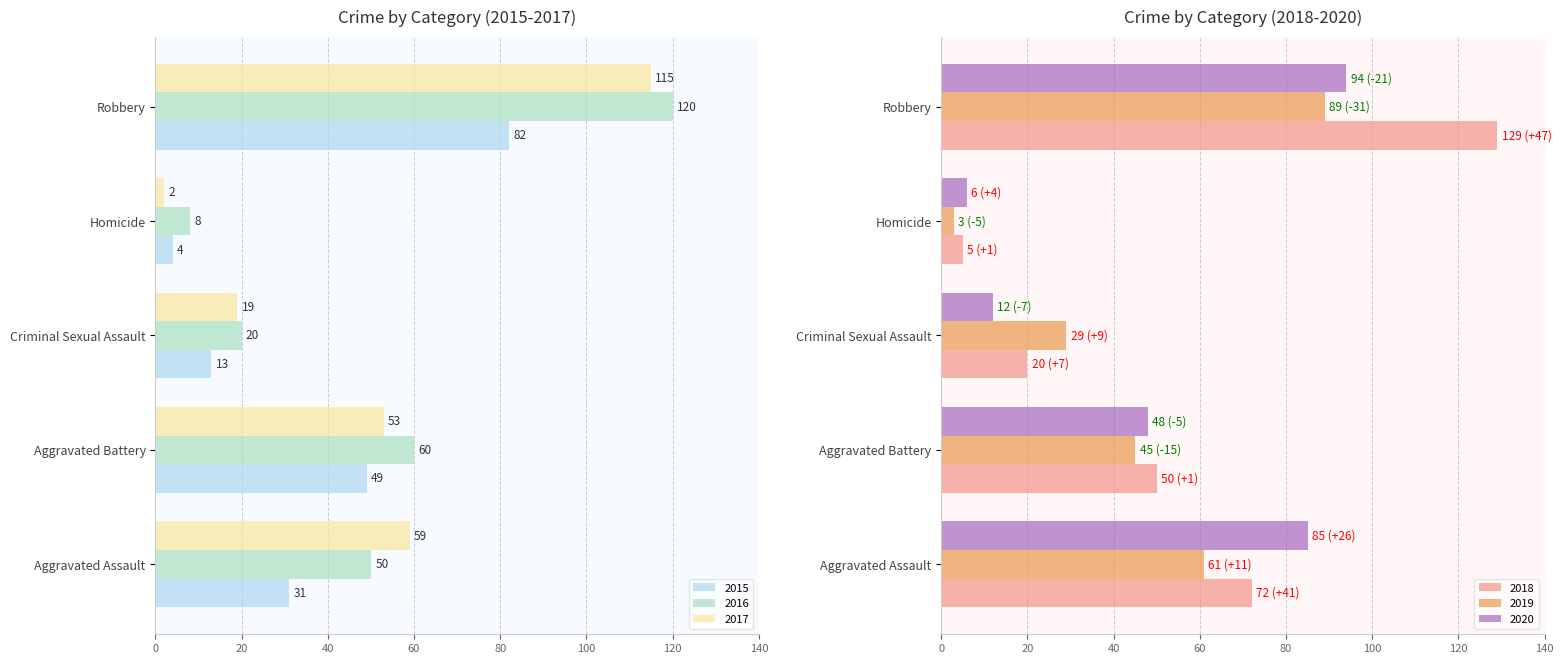

Between Aggravated Battery and Criminal Sexual Assault, which series saw the biggest shift?

2016